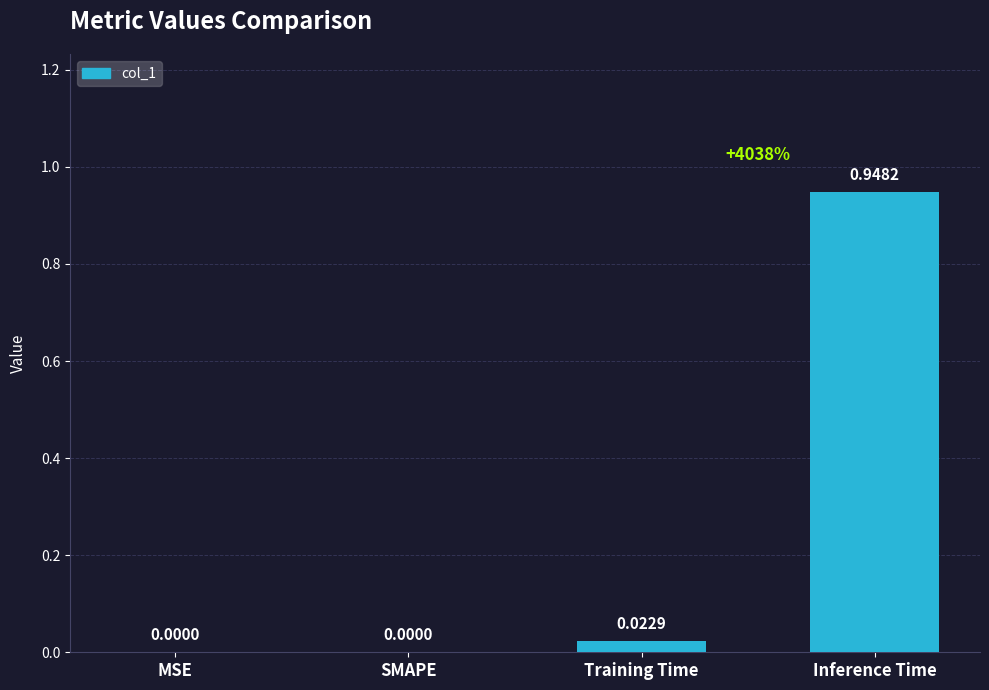

Between Training Time and MSE, which is larger?

Training Time